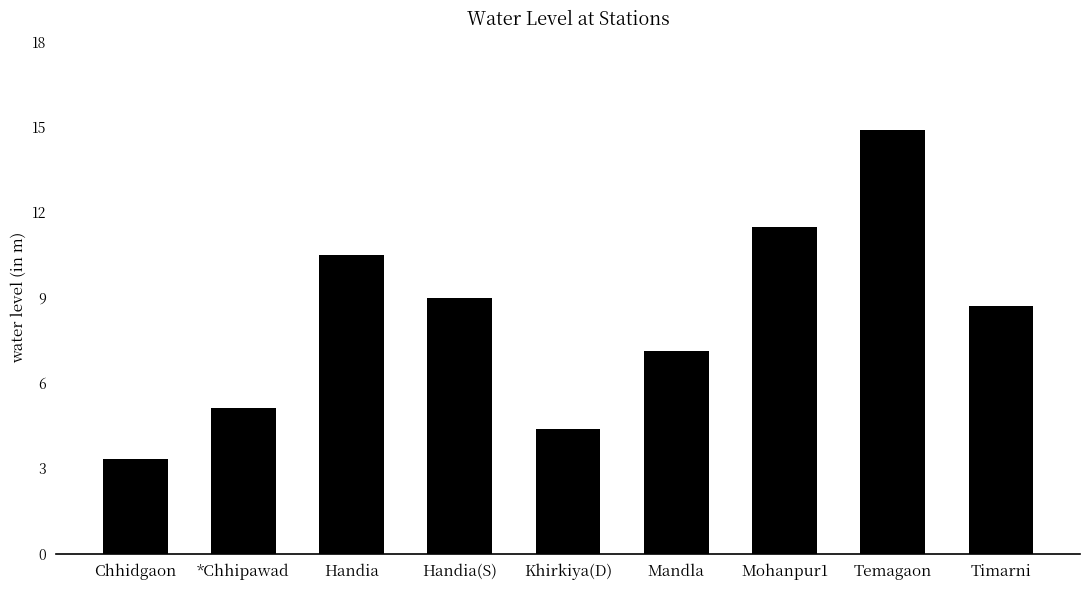

Which label corresponds to the largest value in the chart?

Temagaon